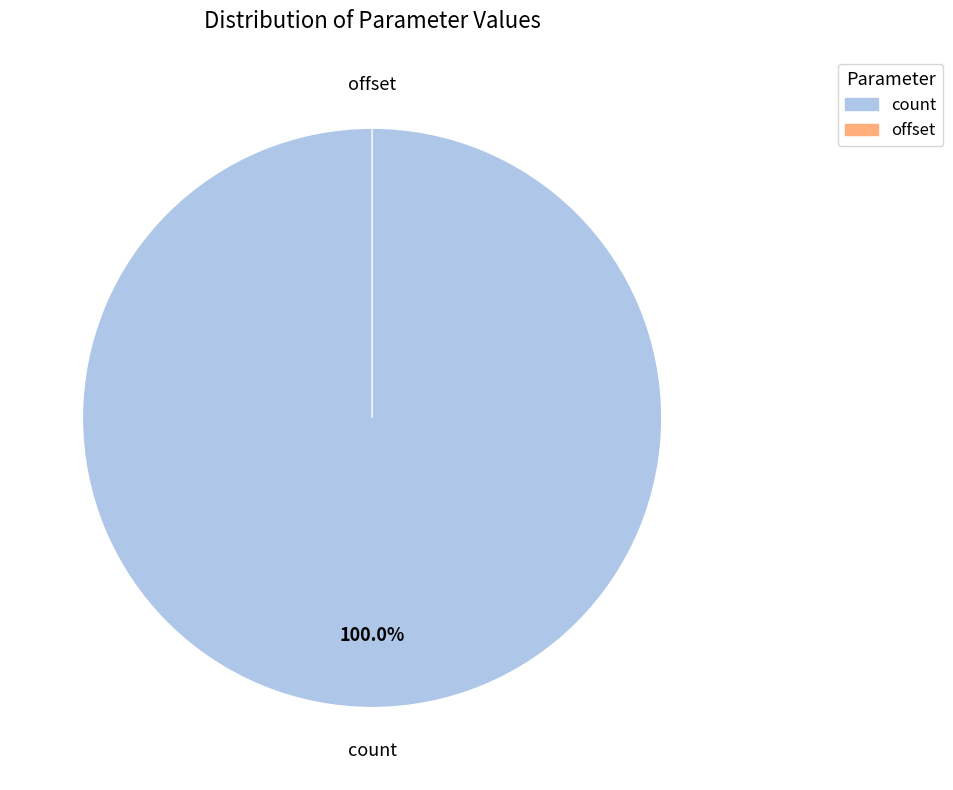

What is the change in value from count to offset?

-1000